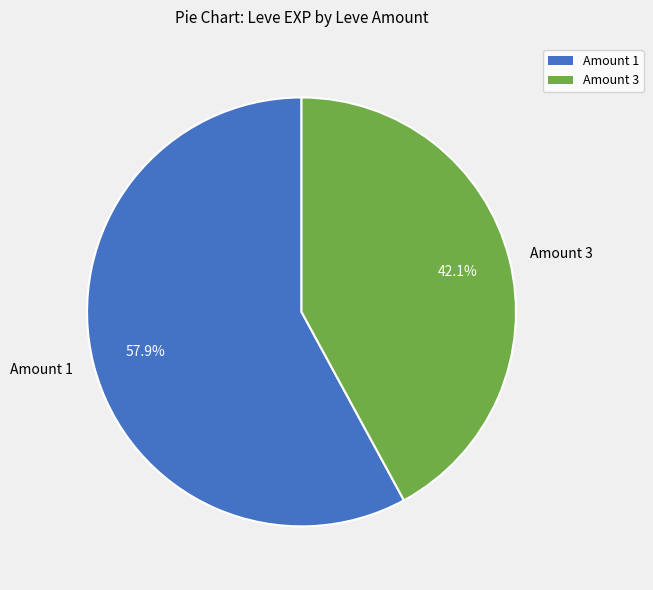

Rank the categories by value from lowest to highest.

Amount 3, Amount 1